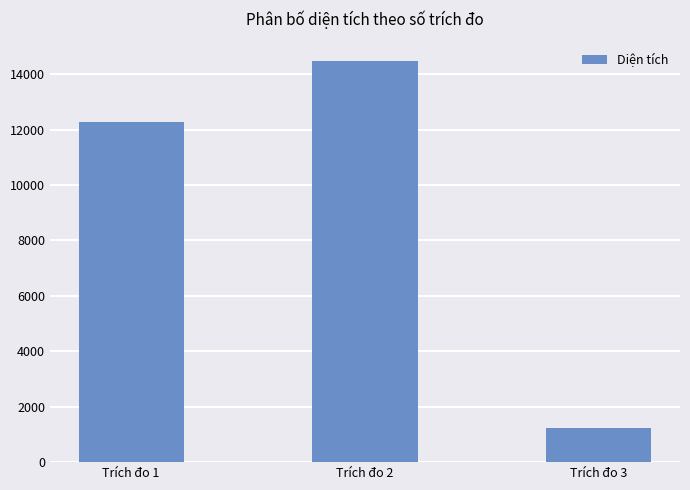

List the labels in order of value, largest first.

Trích đo 2, Trích đo 1, Trích đo 3